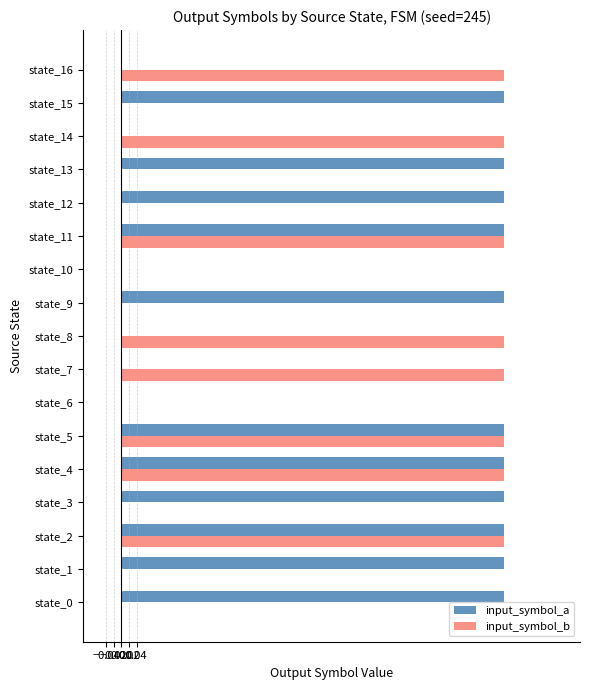

The value of input_symbol_a at state_9 is 1. True or false?

True